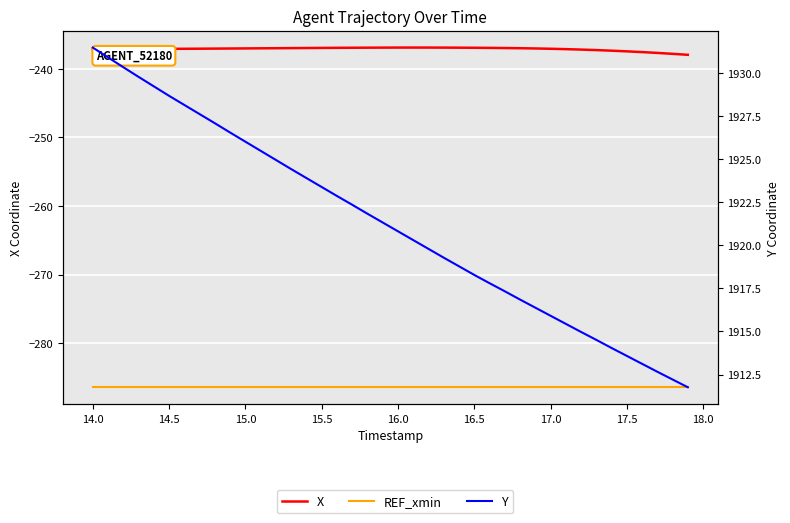

What are all the series names shown in the legend?

X, REF_xmin, Y